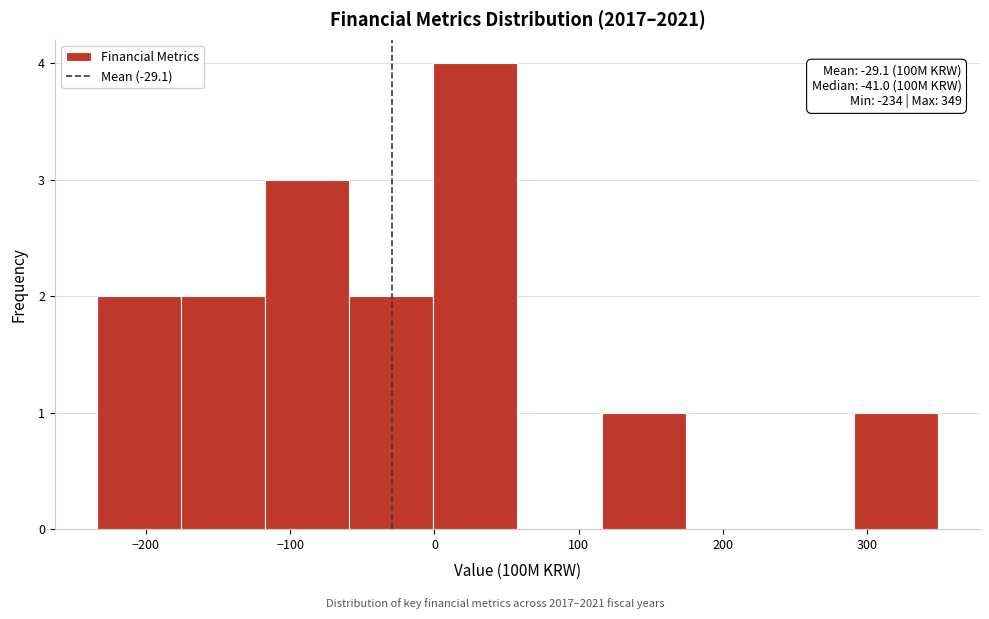

Over which range of the x-axis is the bar tallest?

0 to 60